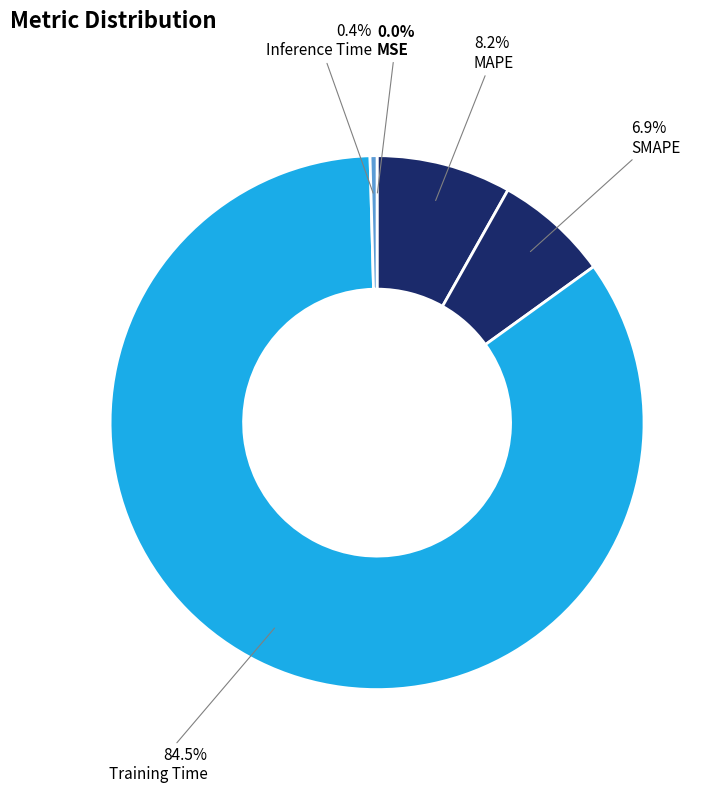

Which category has the smallest portion of the pie?

MSE